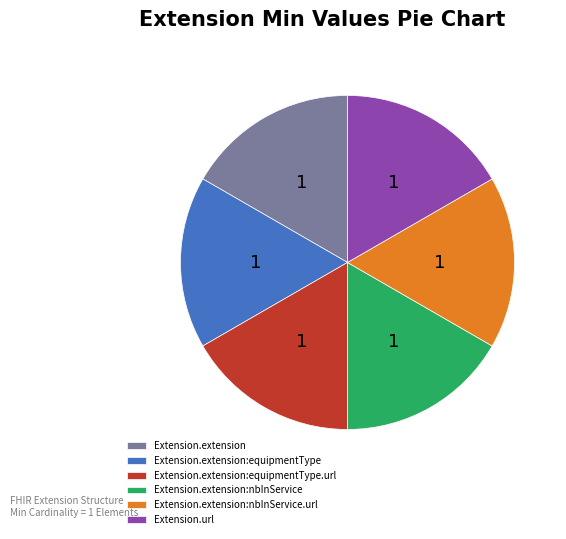

Approximately how many times larger is the value at Extension.extension:equipmentType.url compared to Extension.url?

1.0